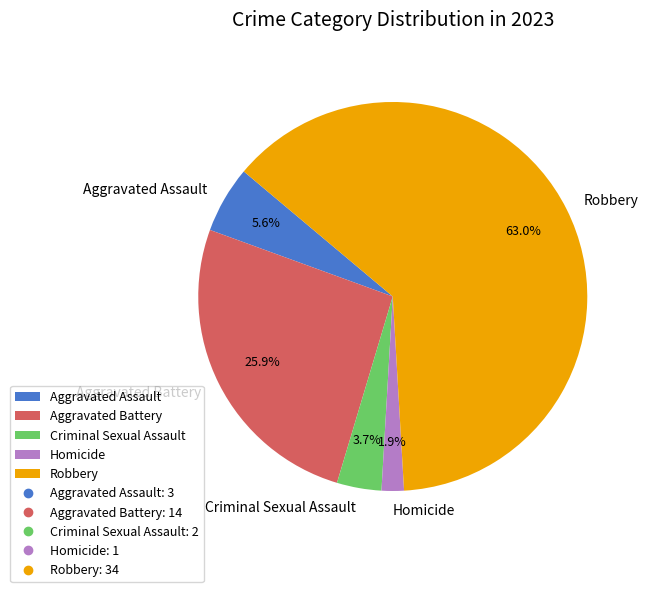

Does any single category account for the majority?

Yes